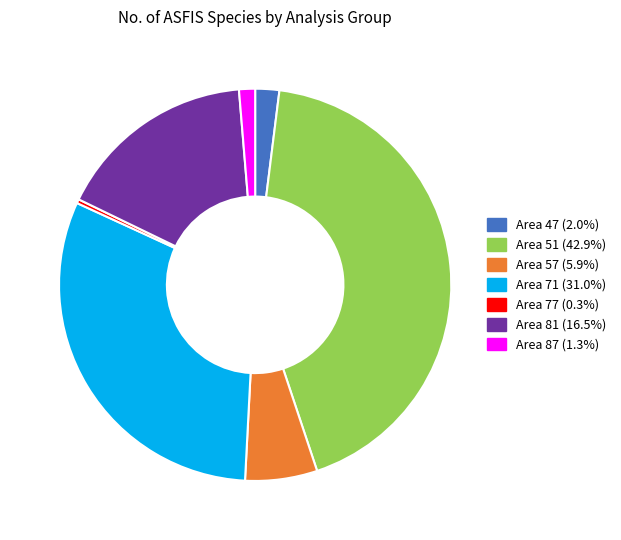

Which slice is the largest?

Area 51